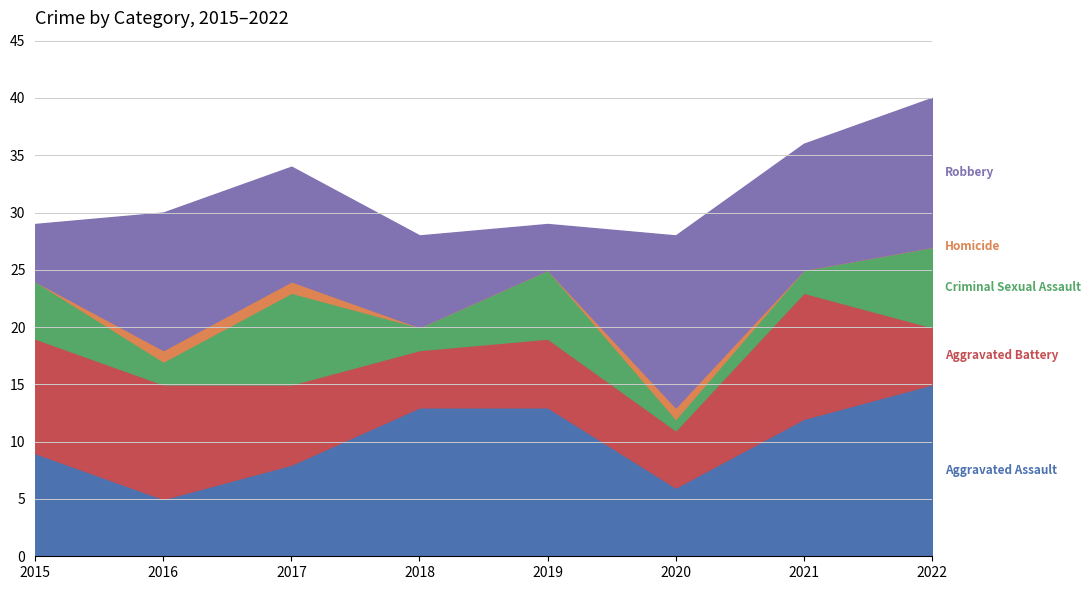

Which series has the largest range (max minus min)?

Robbery